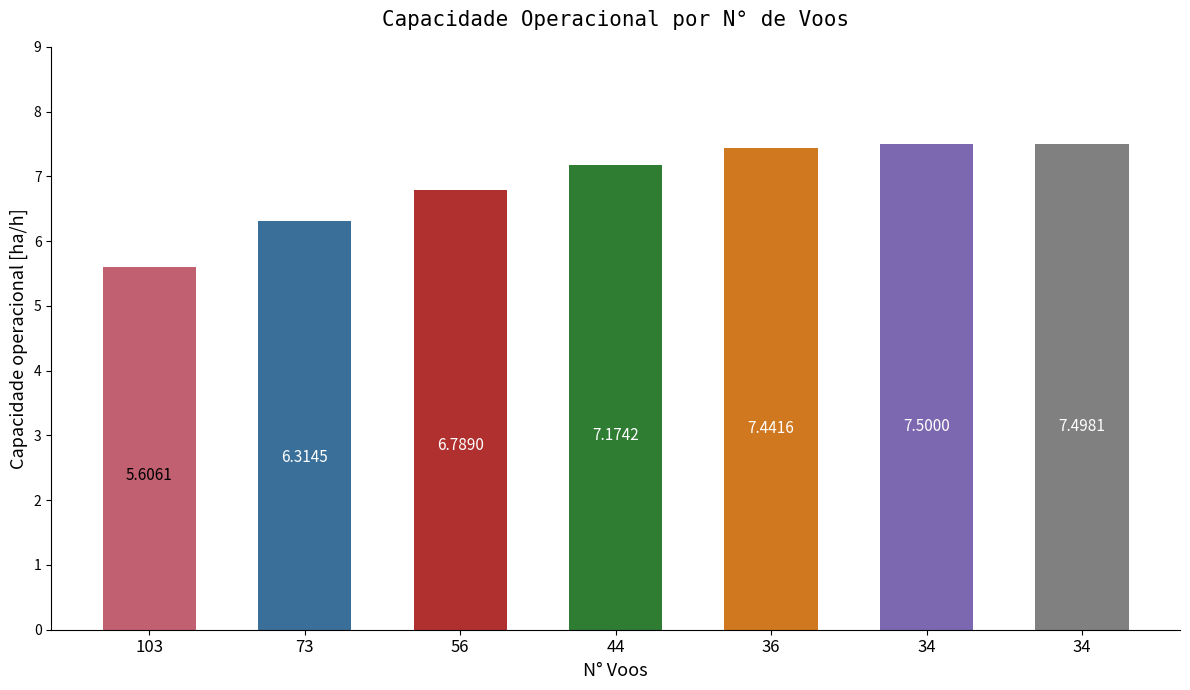

Count the number of categories in the chart.

7